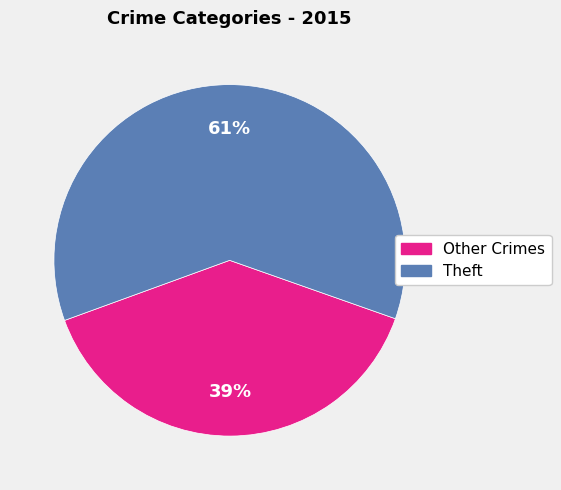

Is there a majority slice in this chart?

Yes